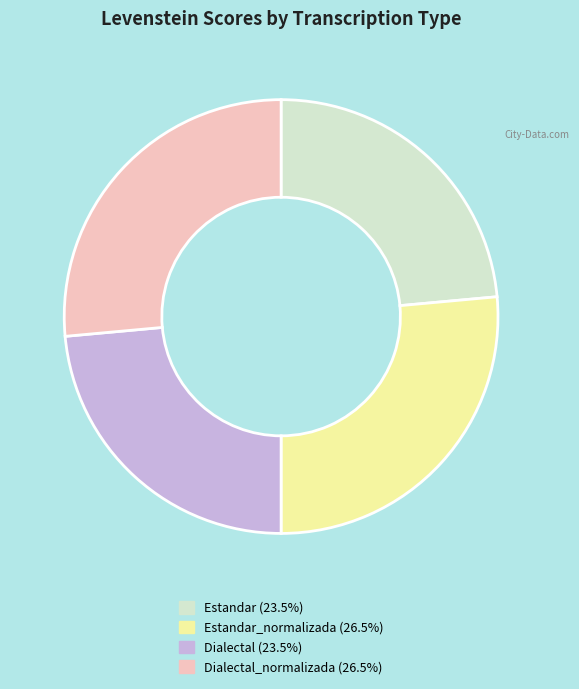

Does any single category account for the majority?

No